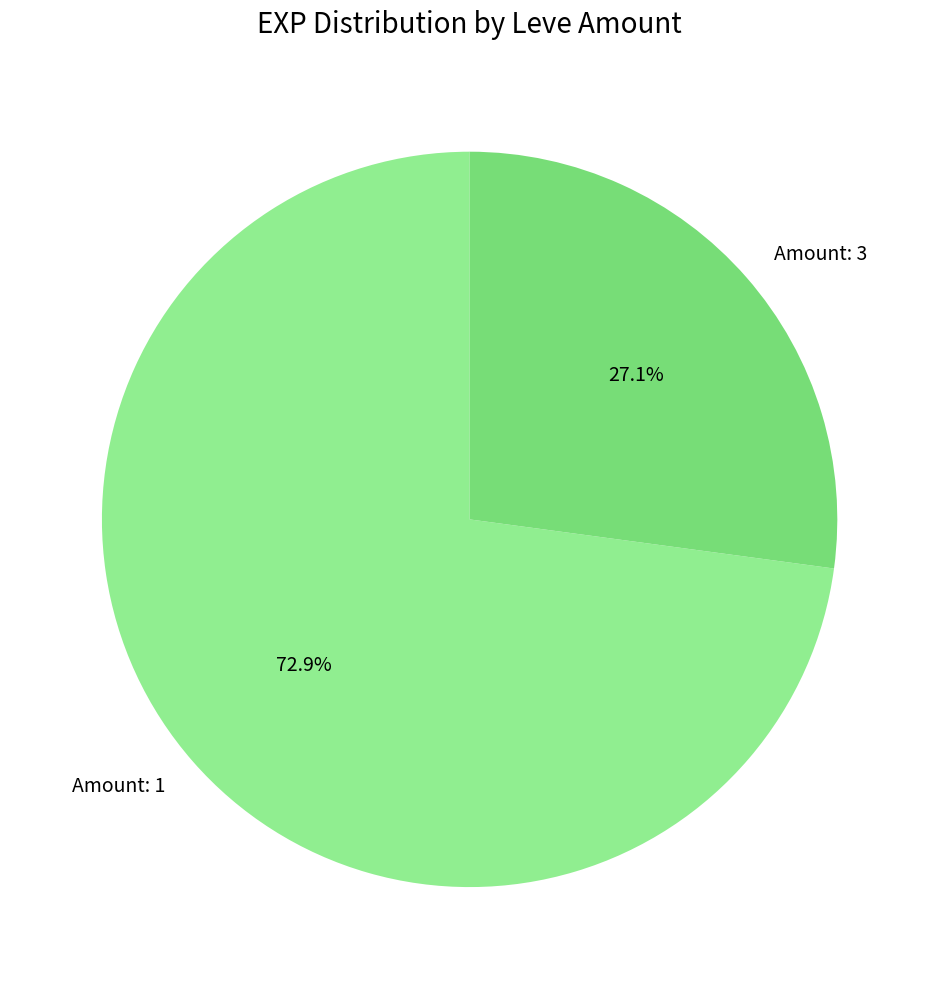

Count the number of slices in the pie.

2